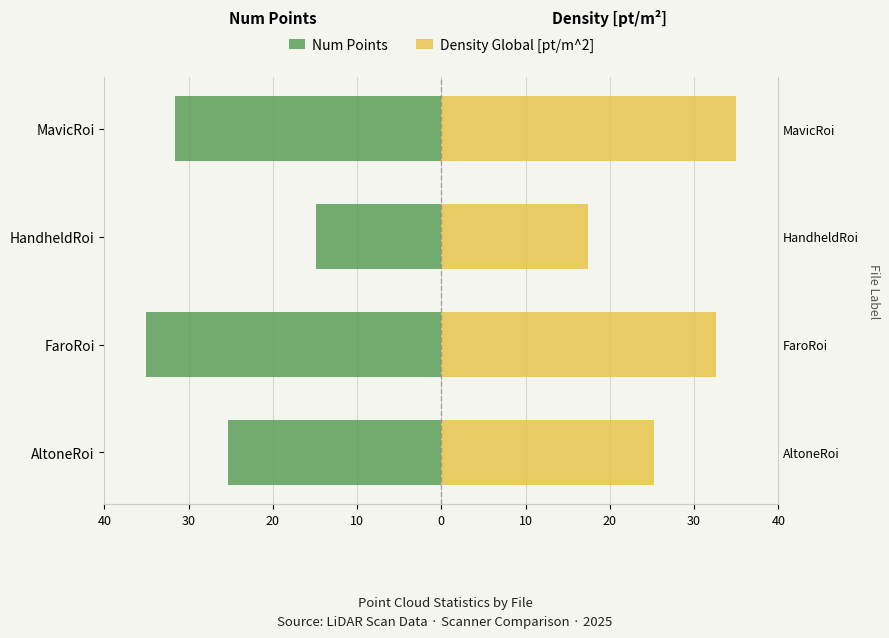

How many groups of bars are there?

4